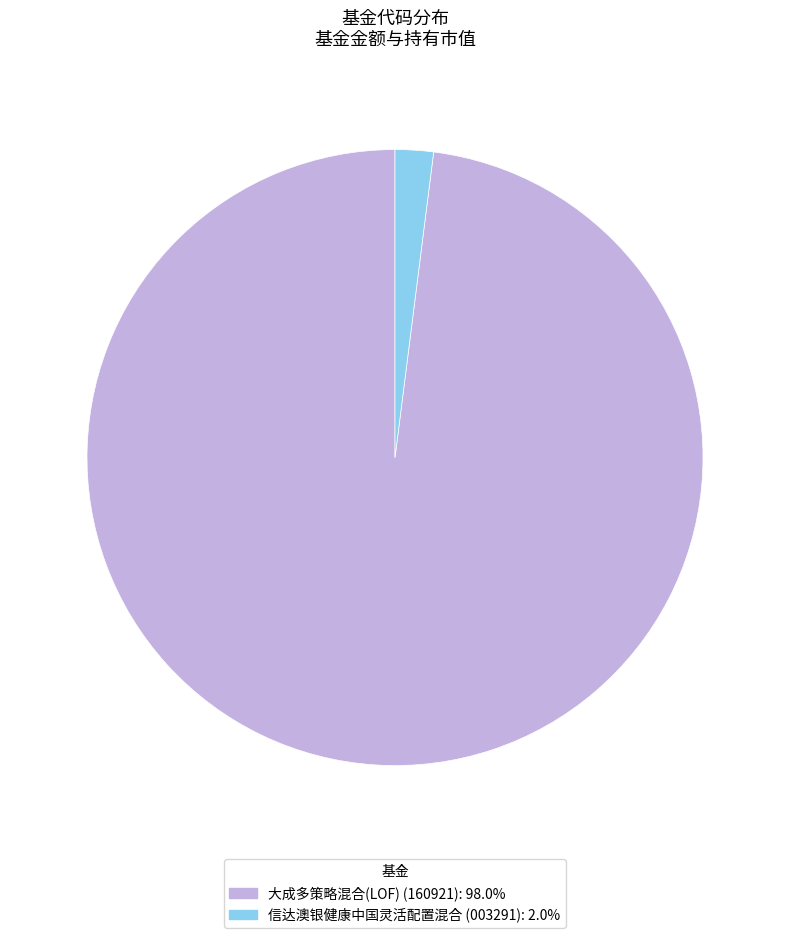

Rank the categories by value from lowest to highest.

信达澳银健康中国灵活配置混合, 大成多策略混合(LOF)